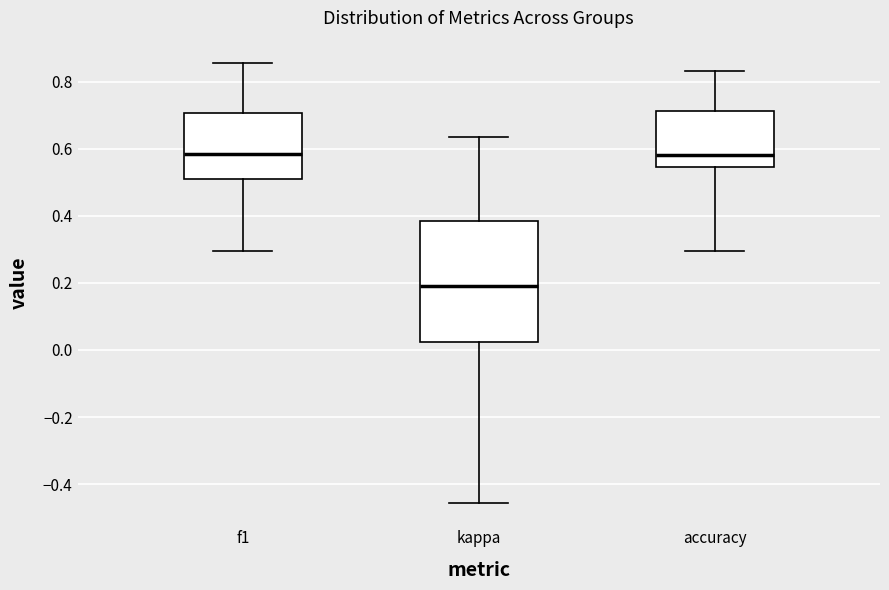

Which box's median line is the lowest?

kappa